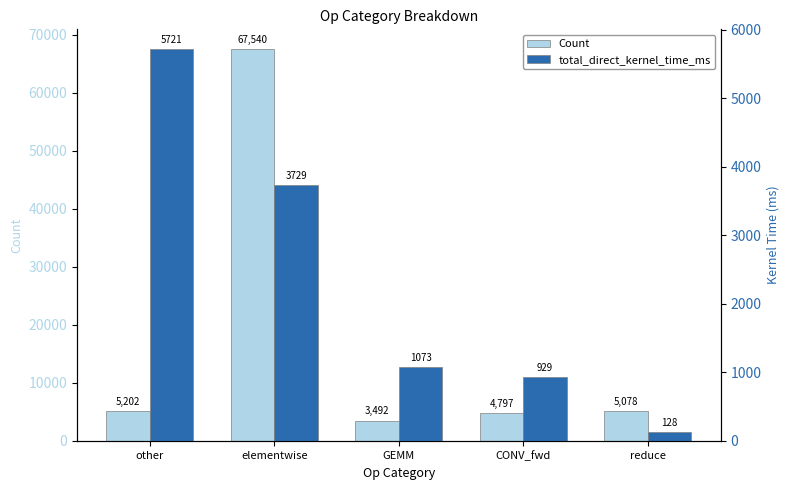

How many groups of bars are there?

5